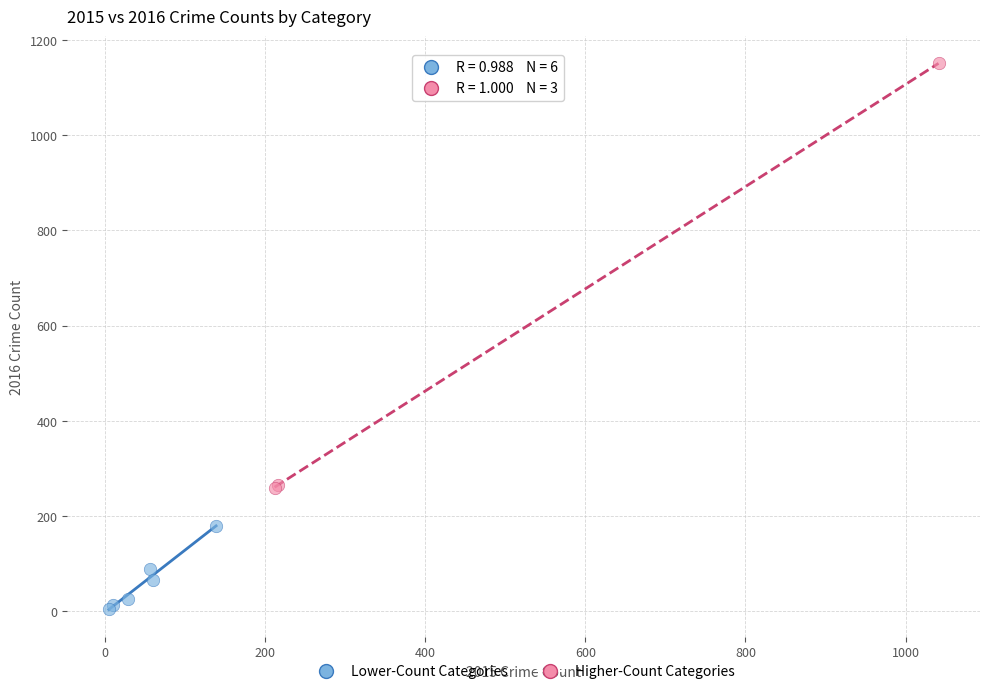

Which series reaches the maximum Y coordinate?

Higher-Count Categories